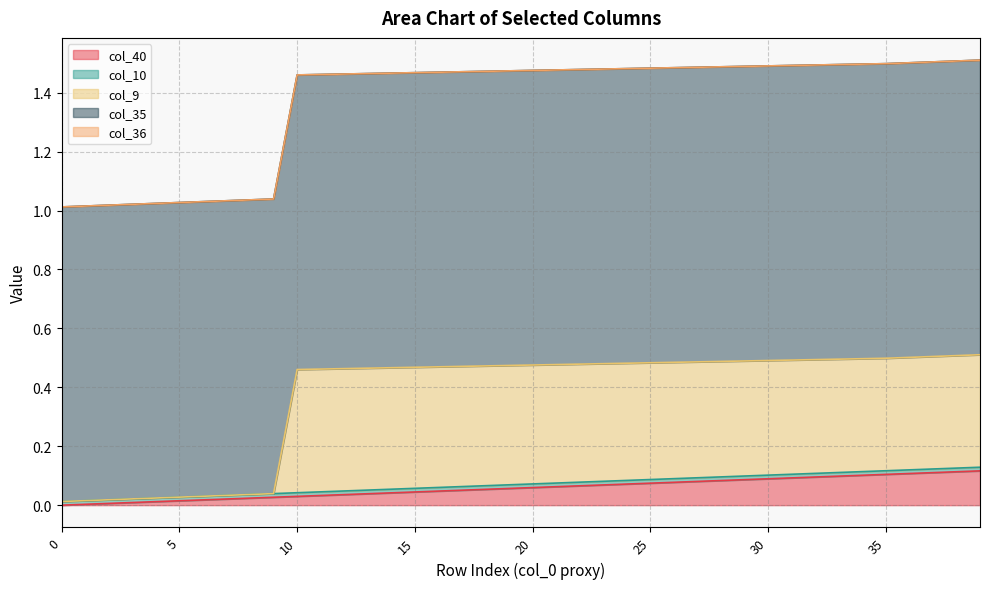

Reading left to right, transcribe all the data shown in this chart.

col_40: 0.0	0.0	0.0	0.0	0.0	0.0	0.0	0.0	0.0	0.0	0.0	0.0	0.0	0.0	0.0	0.0	0.0	0.1	0.1	0.1	0.1	0.1	0.1	0.1	0.1	0.1	0.1	0.1	0.1	0.1	0.1	0.1	0.1	0.1	0.1	0.1	0.1	0.1	0.1	0.1
col_10: 0.0	0.0	0.0	0.0	0.0	0.0	0.0	0.0	0.0	0.0	0.0	0.0	0.0	0.0	0.0	0.0	0.0	0.0	0.0	0.0	0.0	0.0	0.0	0.0	0.0	0.0	0.0	0.0	0.0	0.0	0.0	0.0	0.0	0.0	0.0	0.0	0.0	0.0	0.0	0.0
col_9: 0.0	0.0	0.0	0.0	0.0	0.0	0.0	0.0	0.0	0.0	0.4	0.4	0.4	0.4	0.4	0.4	0.4	0.4	0.4	0.4	0.4	0.4	0.4	0.4	0.4	0.4	0.4	0.4	0.4	0.4	0.4	0.4	0.4	0.4	0.4	0.4	0.4	0.4	0.4	0.4
col_35: 1.0	1.0	1.0	1.0	1.0	1.0	1.0	1.0	1.0	1.0	1.0	1.0	1.0	1.0	1.0	1.0	1.0	1.0	1.0	1.0	1.0	1.0	1.0	1.0	1.0	1.0	1.0	1.0	1.0	1.0	1.0	1.0	1.0	1.0	1.0	1.0	1.0	1.0	1.0	1.0
col_36: 0.0	0.0	0.0	0.0	0.0	0.0	0.0	0.0	0.0	0.0	0.0	0.0	0.0	0.0	0.0	0.0	0.0	0.0	0.0	0.0	0.0	0.0	0.0	0.0	0.0	0.0	0.0	0.0	0.0	0.0	0.0	0.0	0.0	0.0	0.0	0.0	0.0	0.0	0.0	0.0